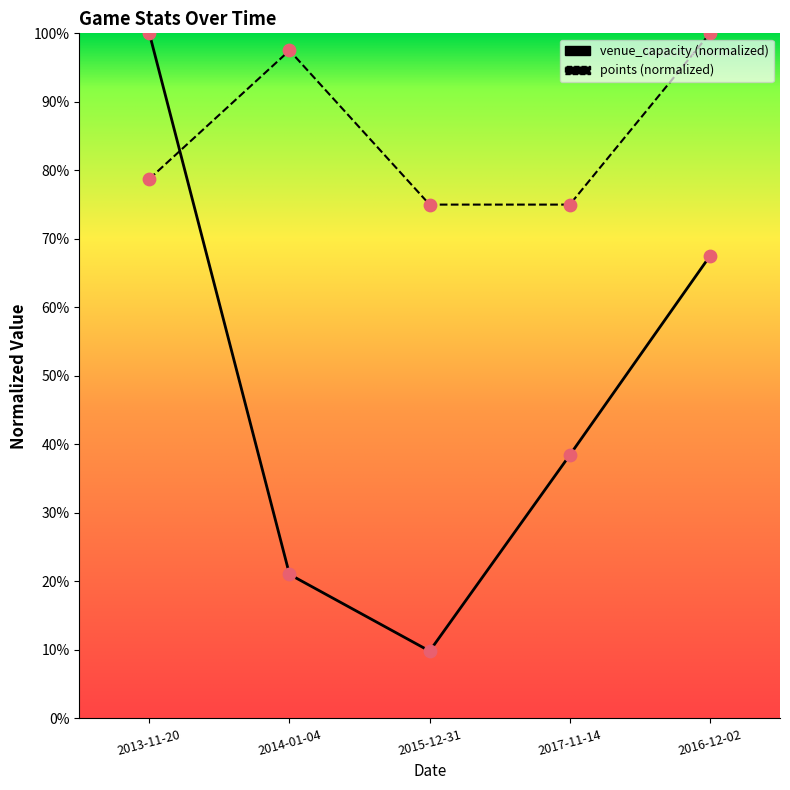

At how many categories does at least one series exceed 87?

3